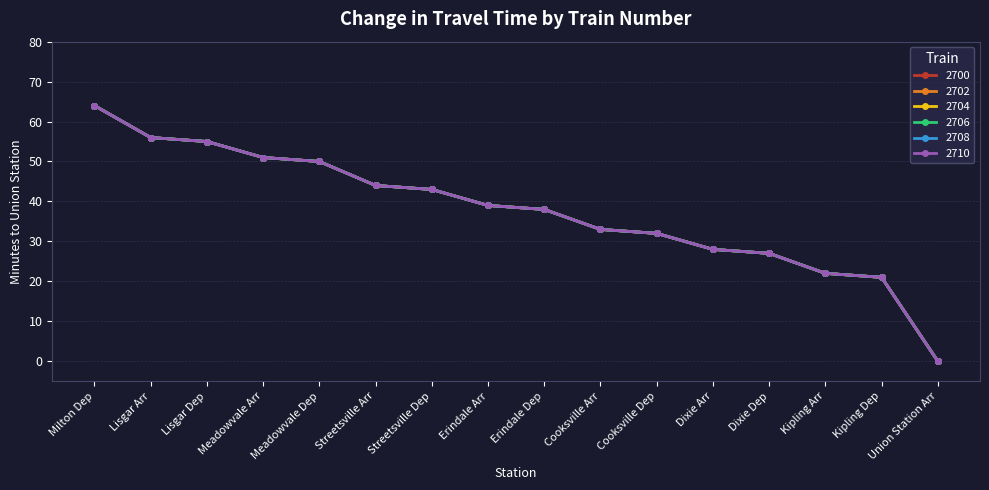

What position from the left is Streetsville Dep?

7